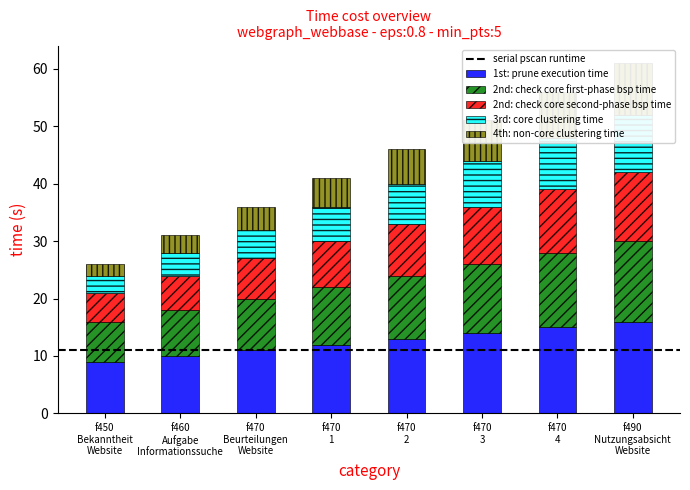

What is the smallest value displayed?

2